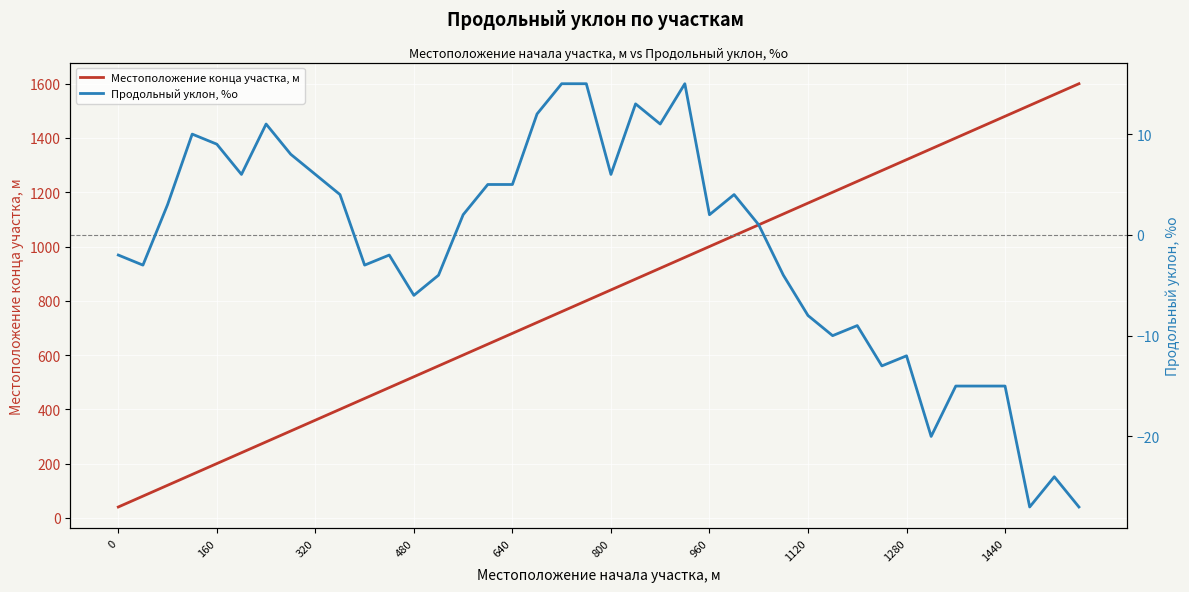

Is it true that Местоположение конца участка, м equals 436 at 960?

False